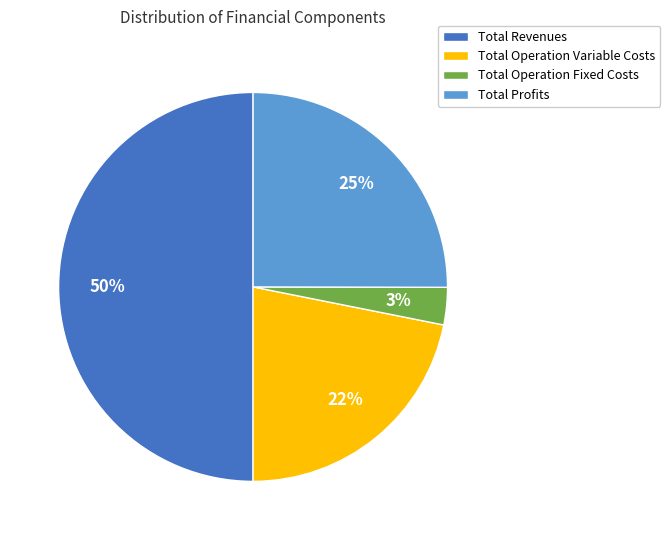

Is Total Operation Variable Costs the majority of the pie?

No